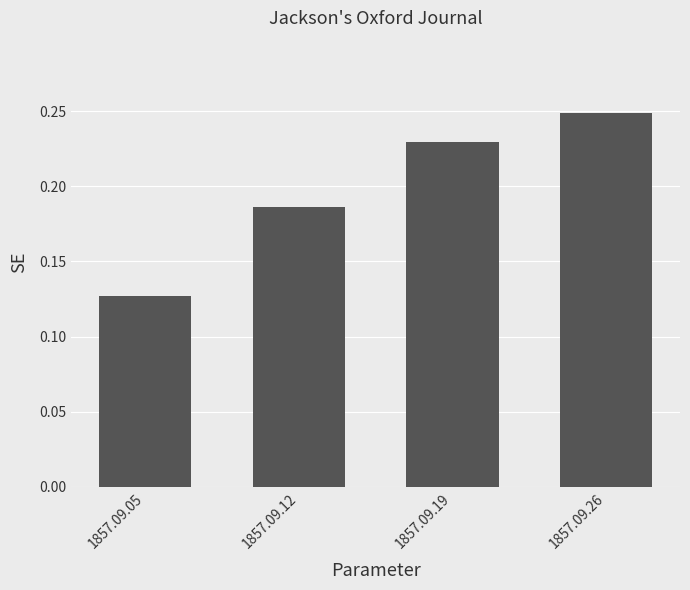

Count the values in the range 0 to 1.

4